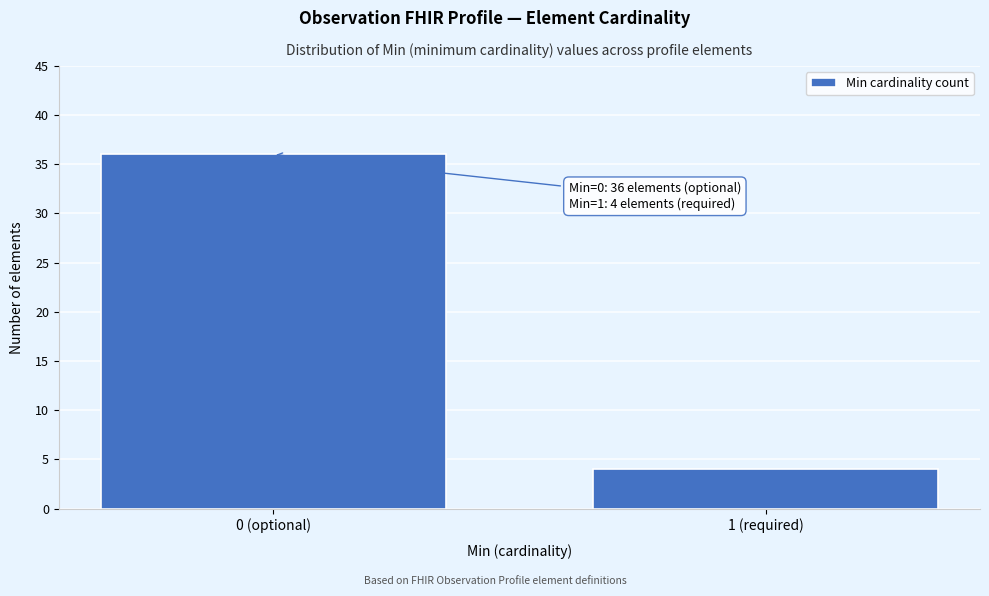

Reading left to right, list all the values displayed in this chart.

0 (optional)=36	1 (required)=4